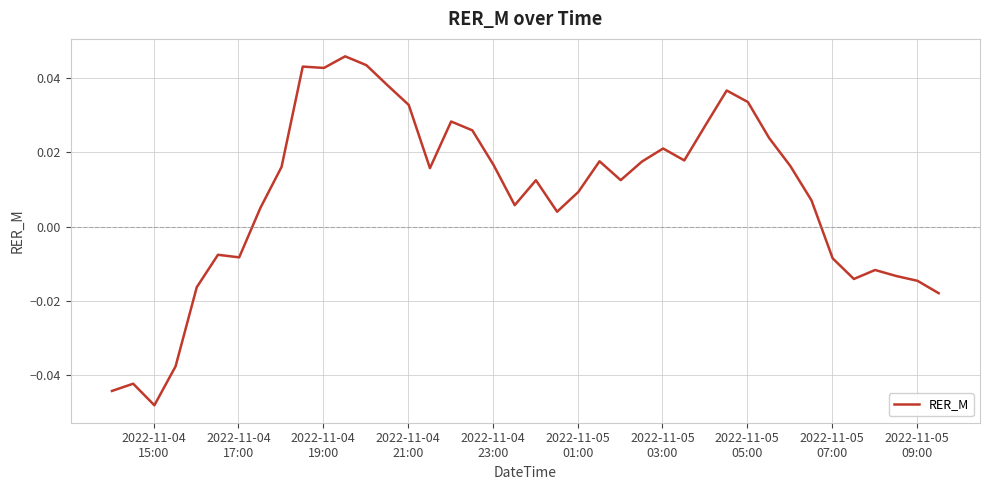

How many lines are shown in the chart?

1